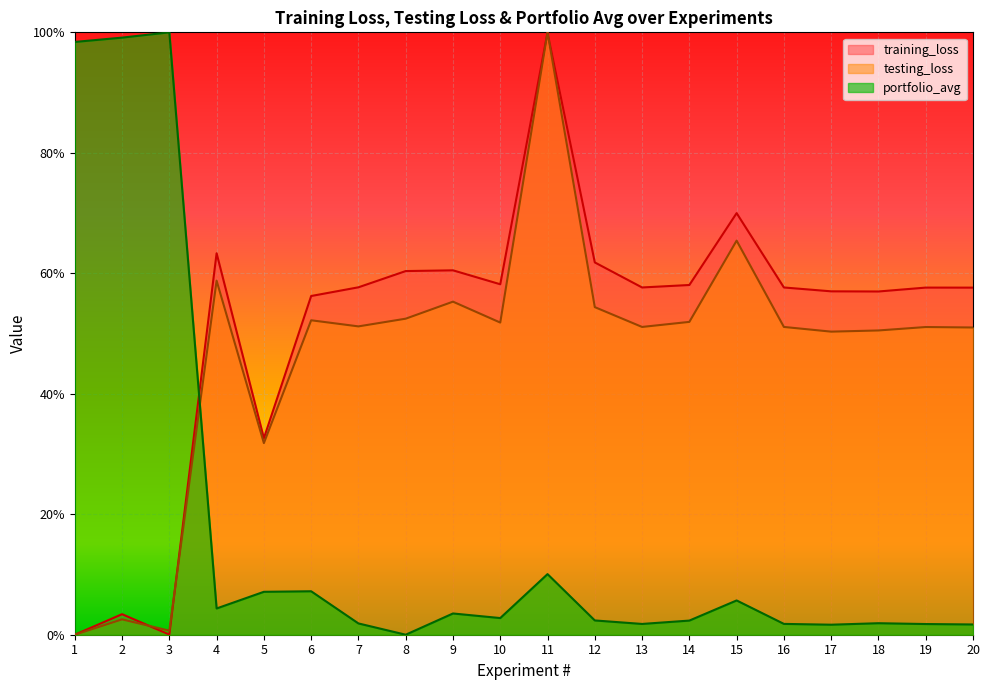

How many interior local valleys does the training_loss series have?

5